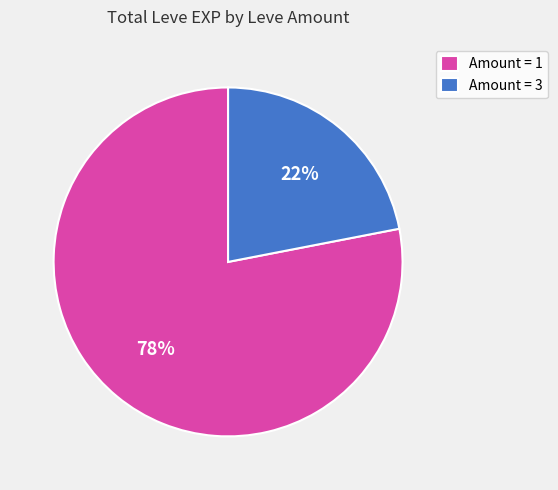

The Amount = 1 slice represents 78% of the pie. True or false?

True